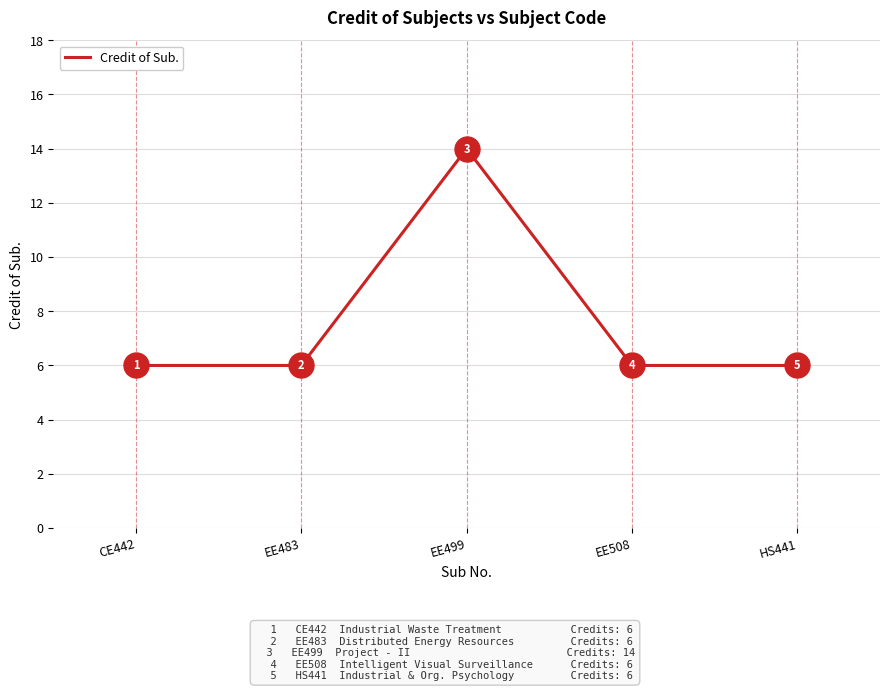

How many categories are shown in the chart?

5